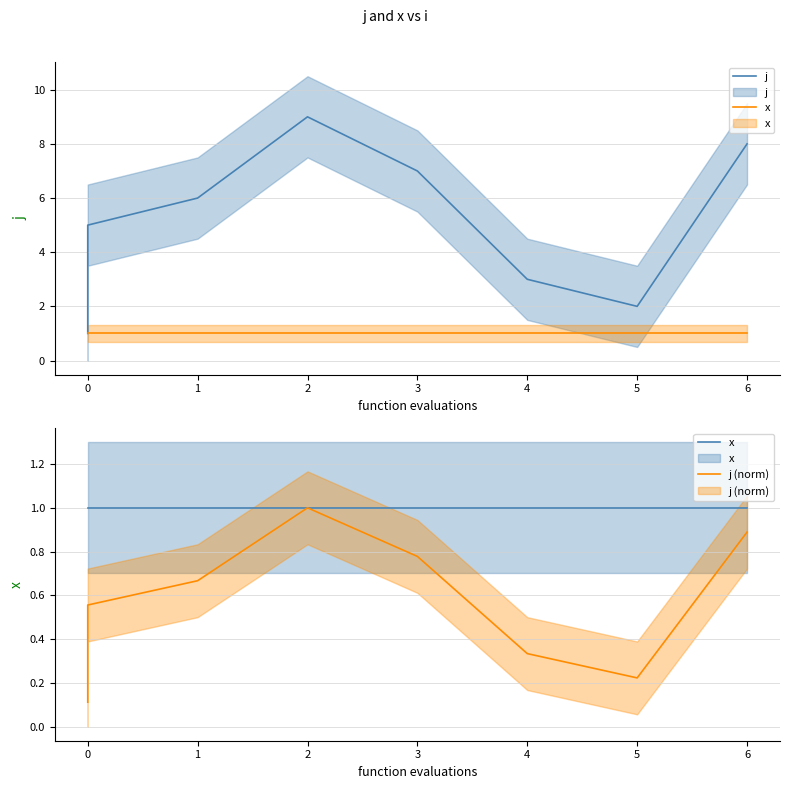

What are all the series names shown in the legend?

j, x, j (norm)